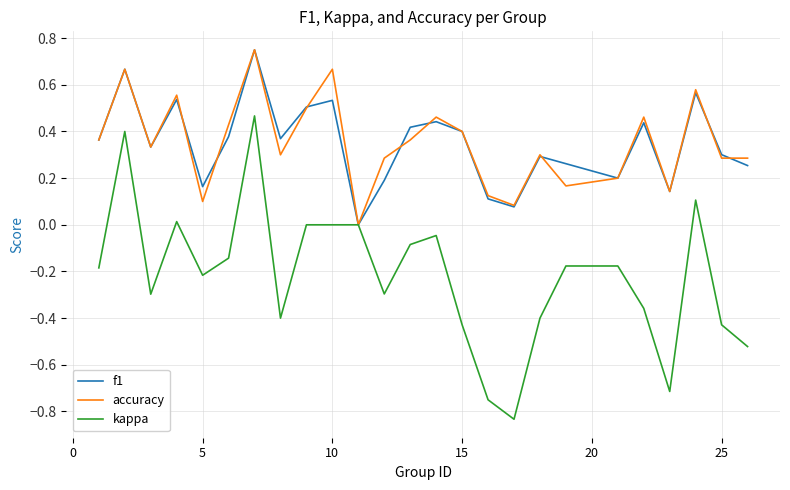

What is the minimum value shown in the chart?

-0.8